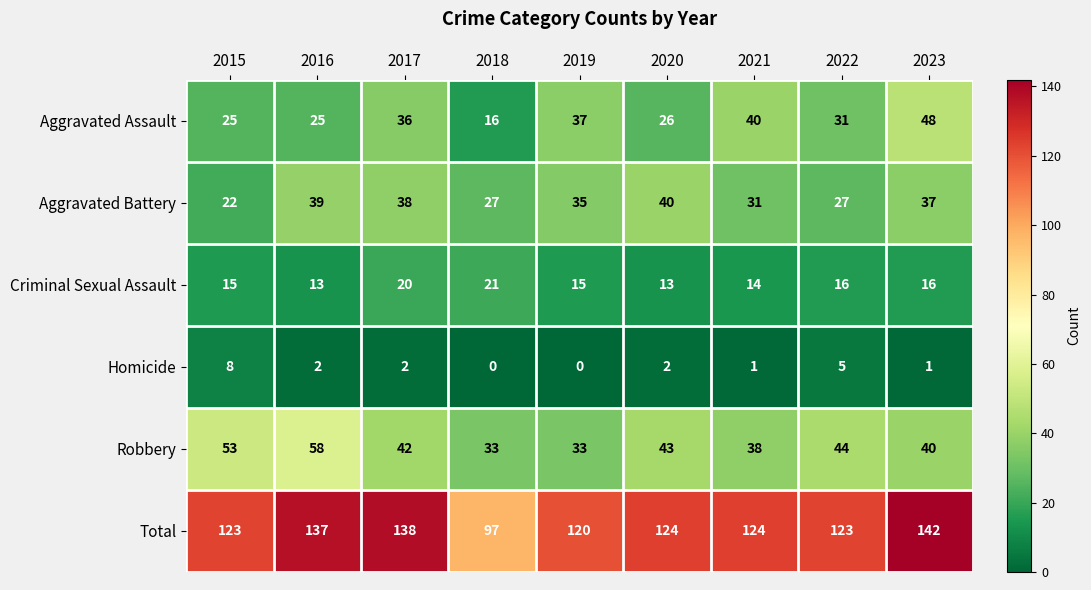

Rank the series at 2021 from highest to lowest value.

Total, Aggravated Assault, Robbery, Aggravated Battery, Criminal Sexual Assault, Homicide